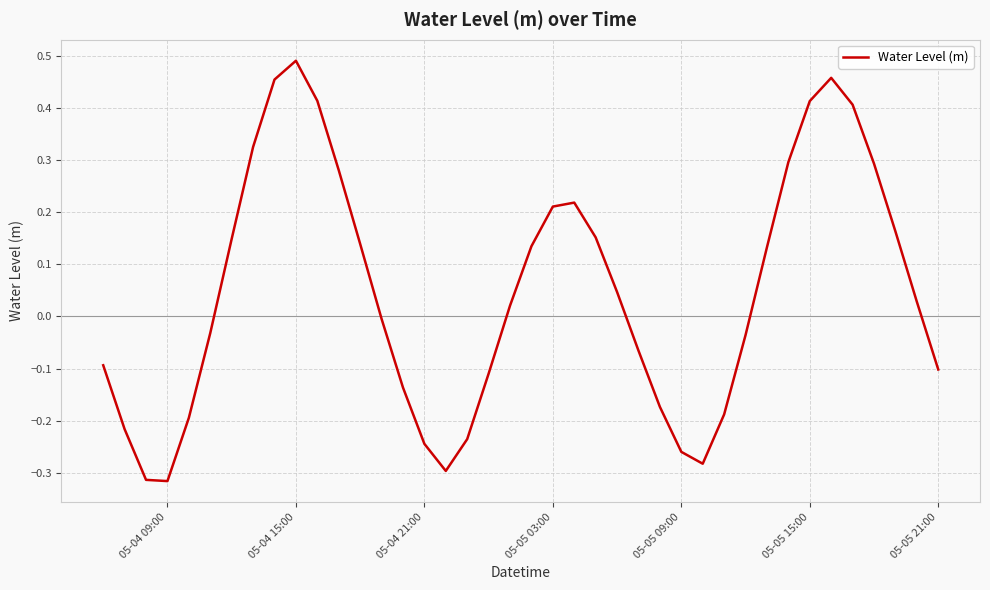

True or false: the data has more than 2 interior local peaks.

True